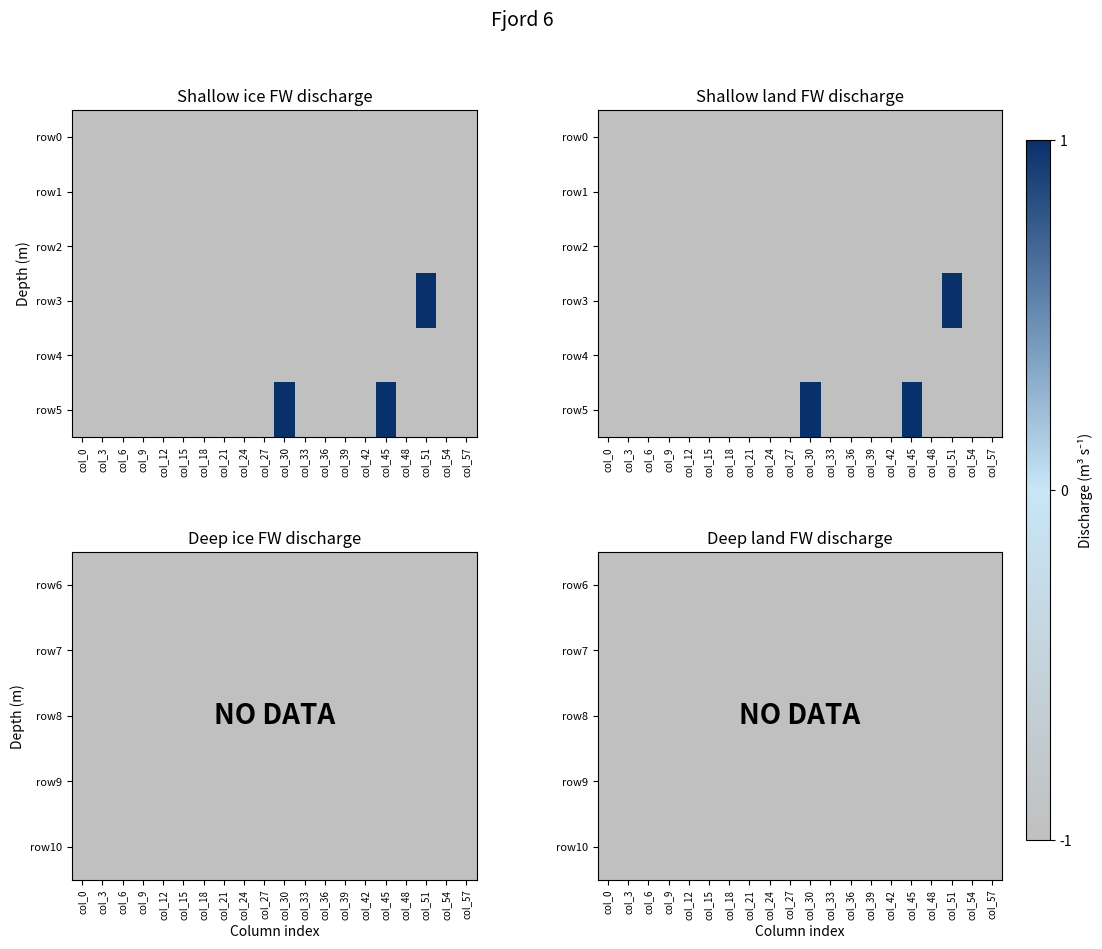

Which label corresponds to the largest value in the chart?

col_30